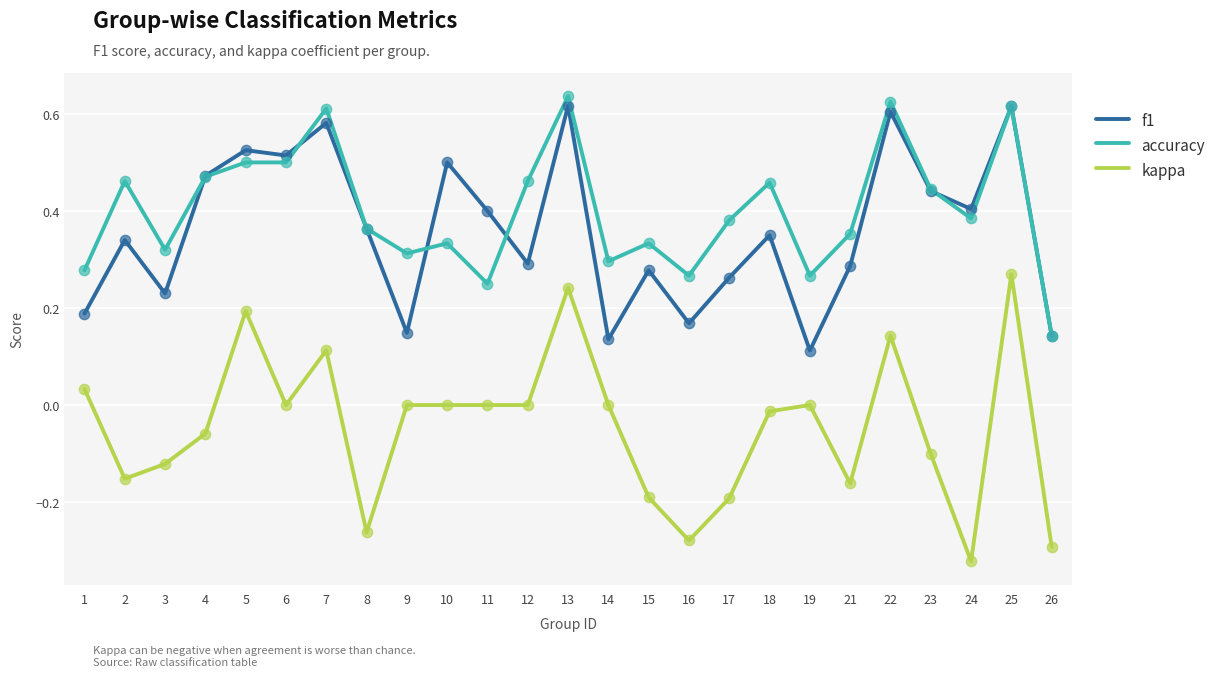

Which series changed the most between 17 and 25?

kappa